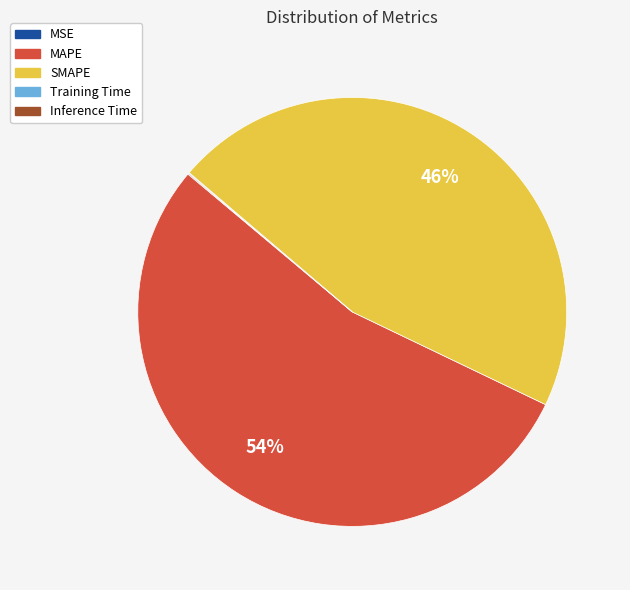

To the nearest percent, what percentage of the pie is MAPE?

54%